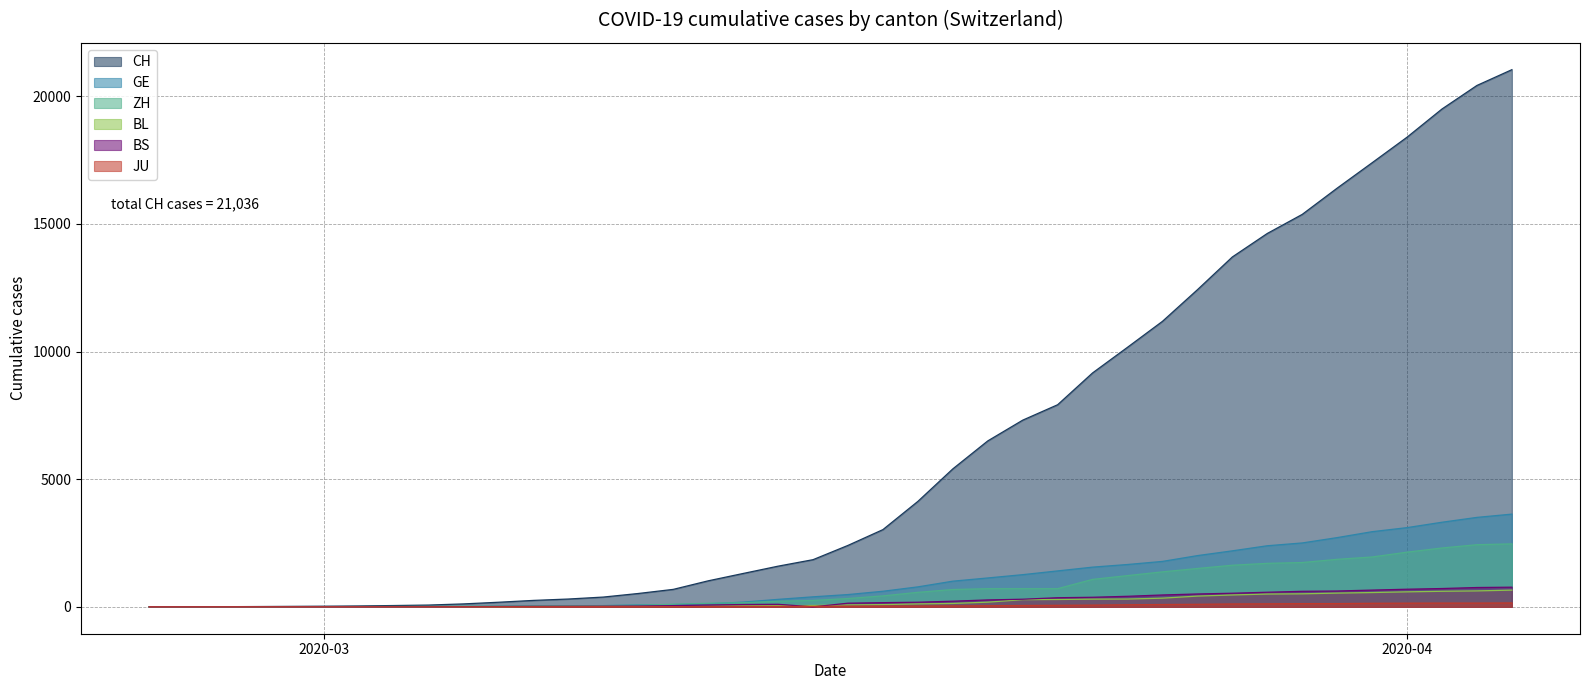

Does the chart have visible grid lines?

Yes